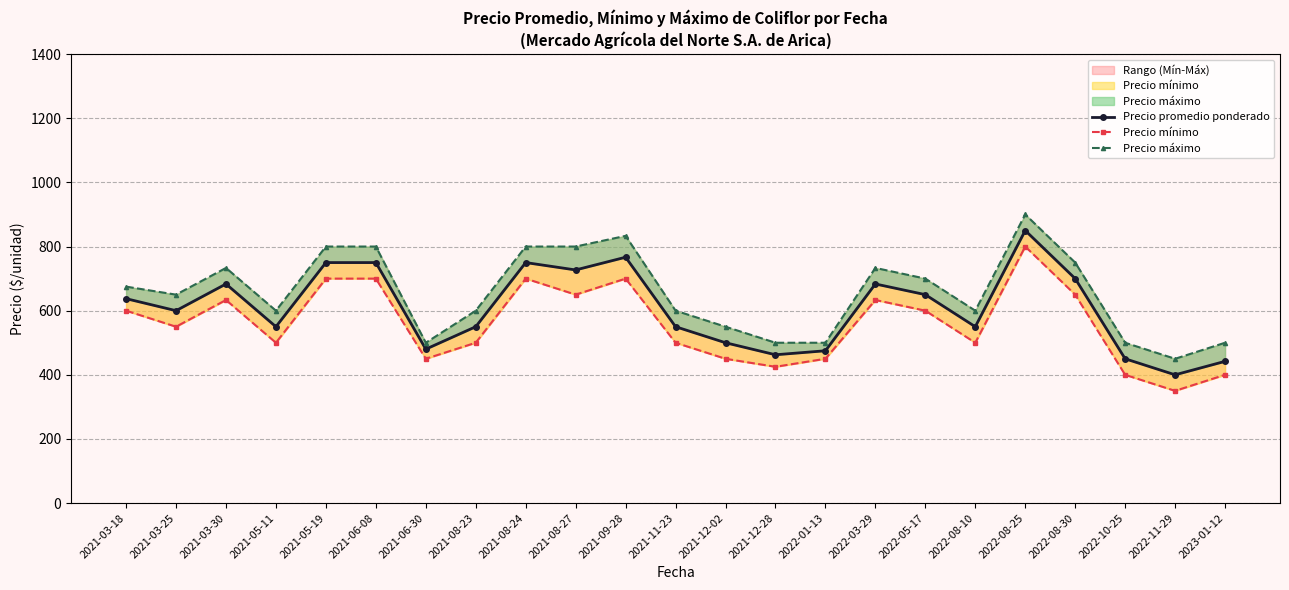

Which series changed the most between 2021-03-18 and 2021-08-27?

Precio máximo